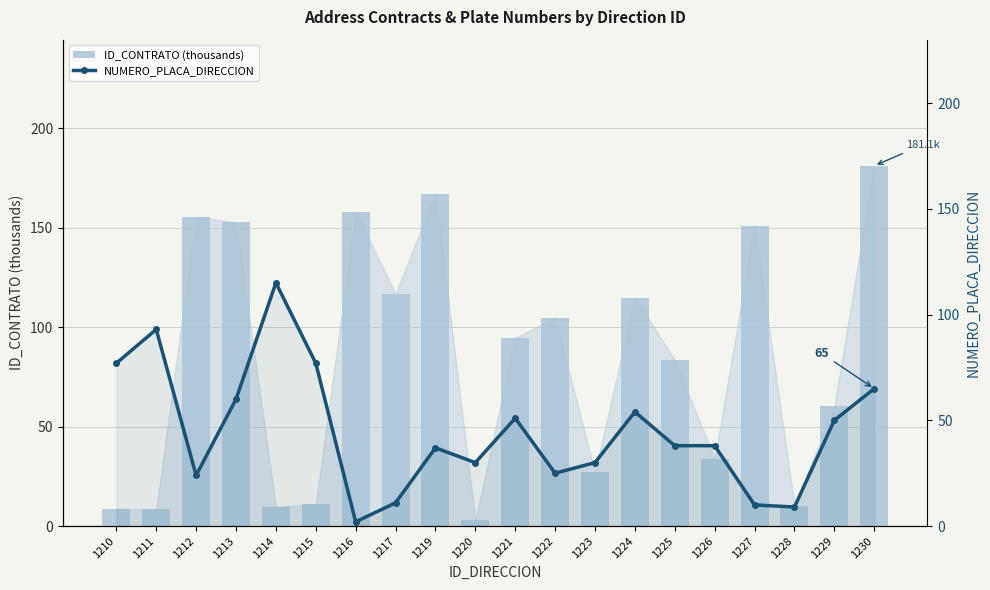

Which category has the lowest value in the NUMERO_PLACA_DIRECCION series?

1216